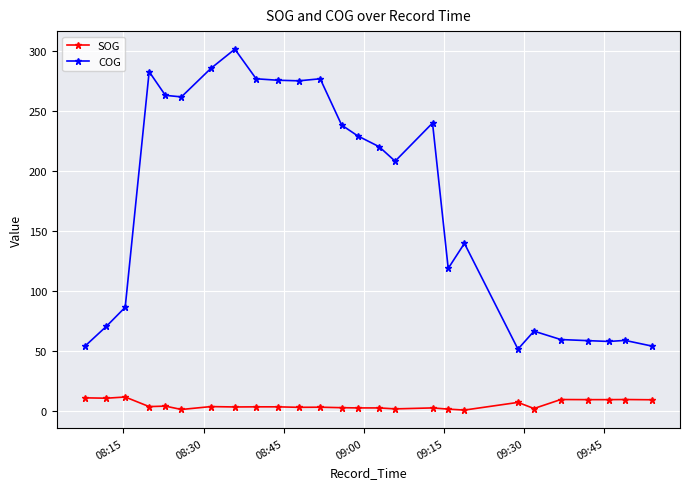

What is the sum of all SOG values?

137.2